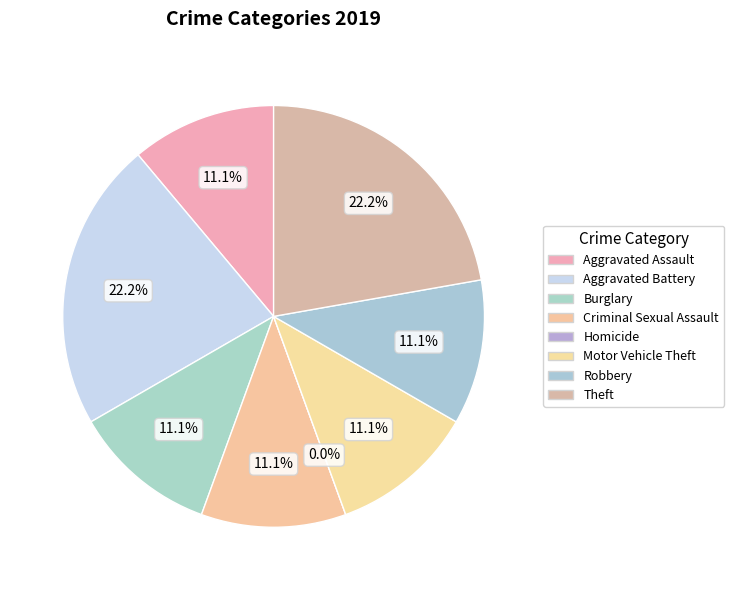

What percentage is the Aggravated Assault slice, to the nearest percent?

11%